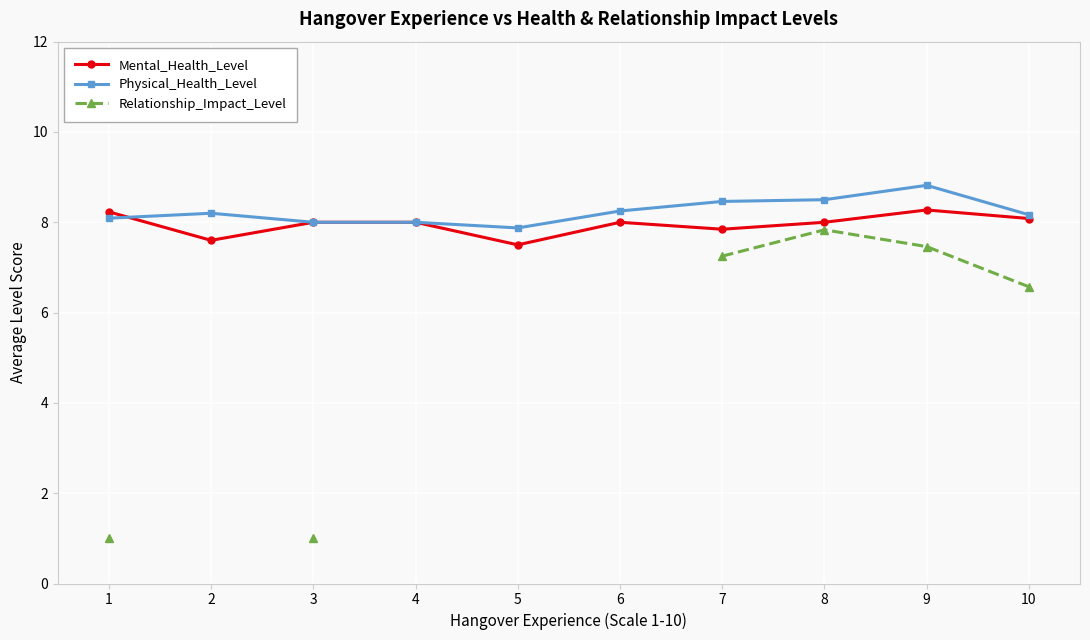

Is it true that Physical_Health_Level equals 12.3 at 5?

False